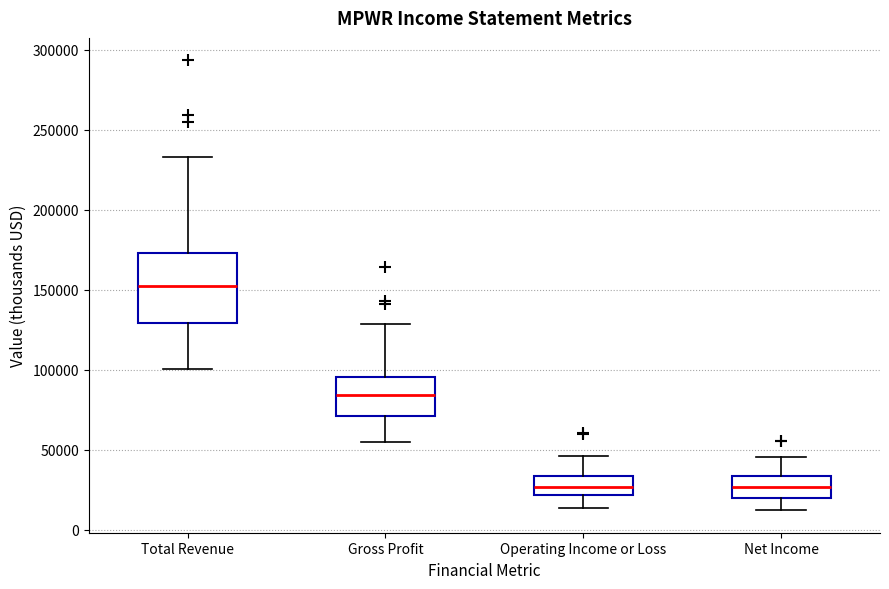

Where is the upper edge of the box for Net Income on the y-axis? The values are not printed on the chart, so give them approximately, as read against the axis.

35000